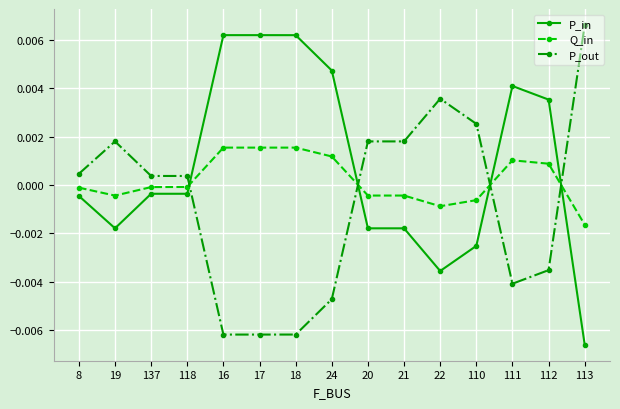

How many values in P_out are below zero?

6